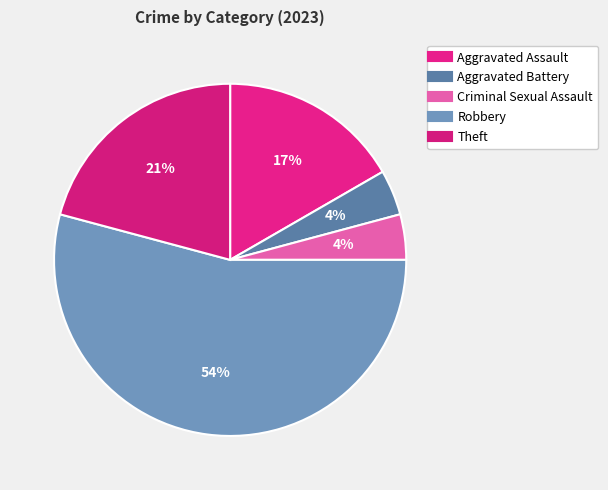

To the nearest percent, what is the average slice percentage?

20%